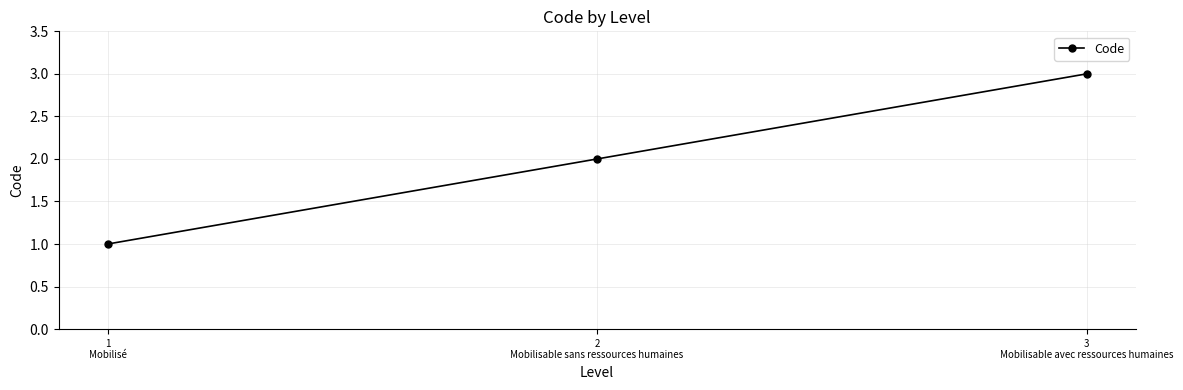

What position from the right is 1
Mobilisé?

3